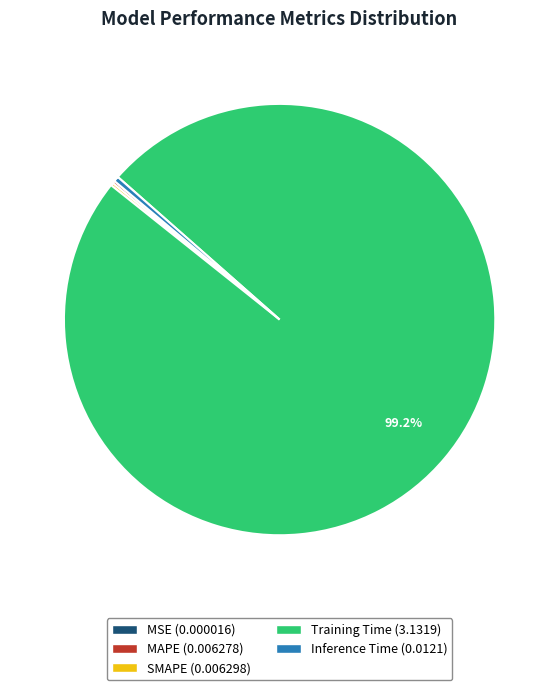

Which slice is the largest?

Training Time